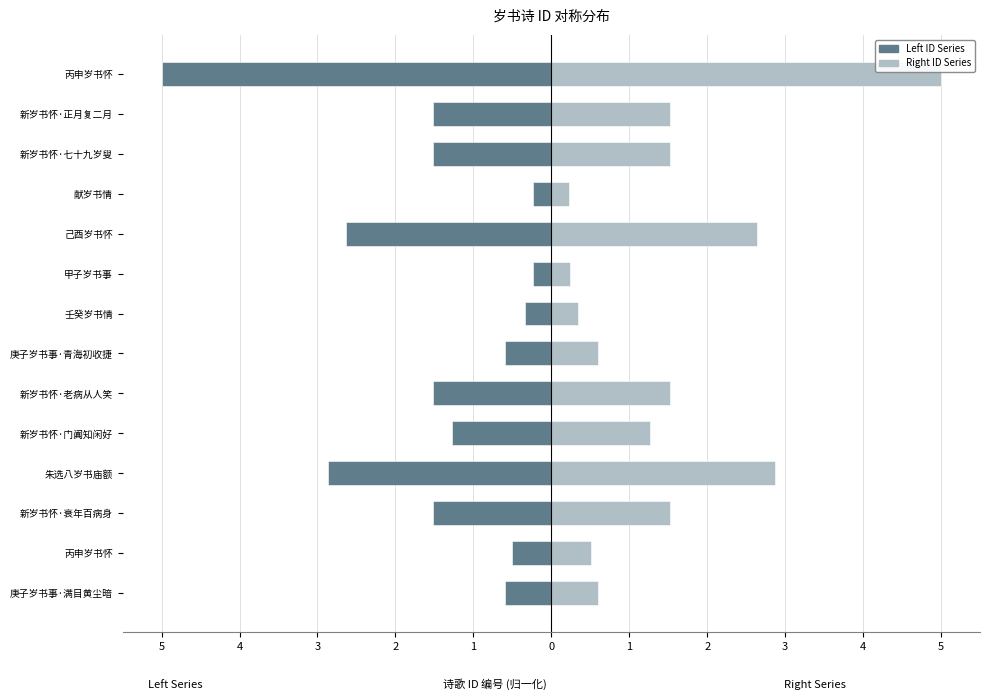

Between 丙申岁书怀 and 庚子岁书事·青海初收捷, which series saw the biggest shift?

Left ID Series